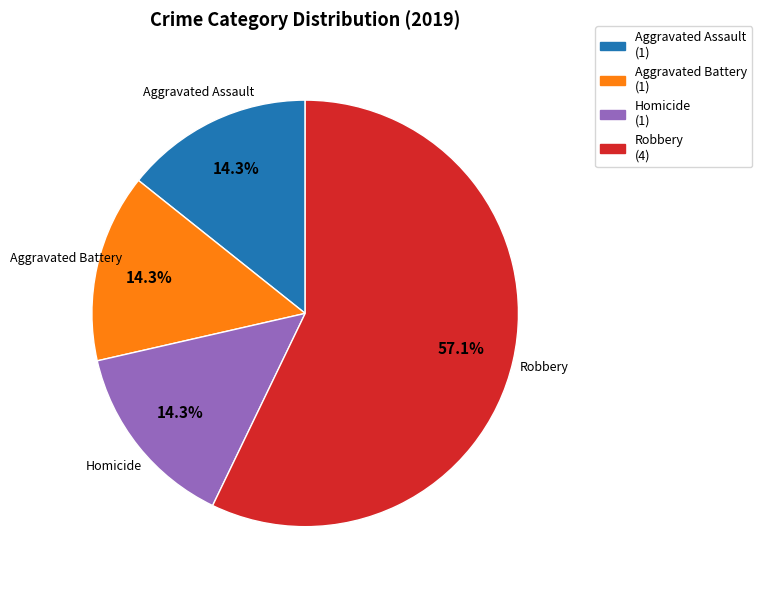

What portion of the pie excludes Homicide?

85.7%